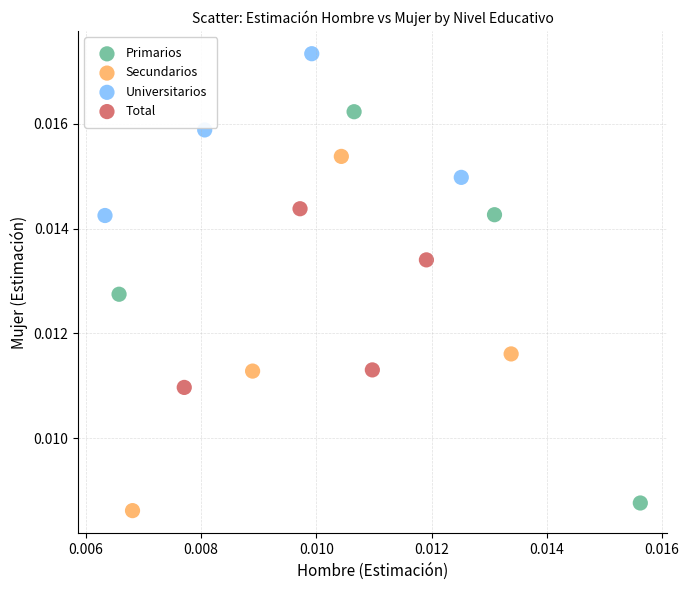

Which series has the widest spread of Y values?

Primarios